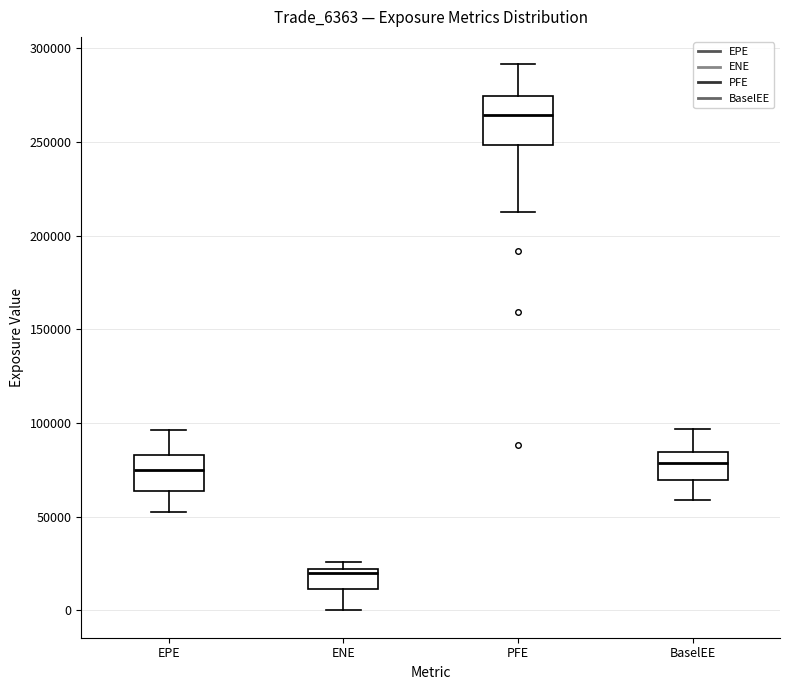

Reading left to right, transcribe this box plot: for each box, give where its median line is, the range the box spans, and where its two whiskers end, as read against the y-axis. The values are not printed on the chart, so give them approximately, as read against the axis.

EPE: median 75000, box 65000 to 85000, whiskers 50000 to 95000
ENE: median 20000 (just below the box's upper edge), box 10000 to 20000, whiskers 0 to 25000
PFE: median 265000, box 250000 to 275000, whiskers 215000 to 290000
BaselEE: median 80000, box 70000 to 85000, whiskers 60000 to 95000